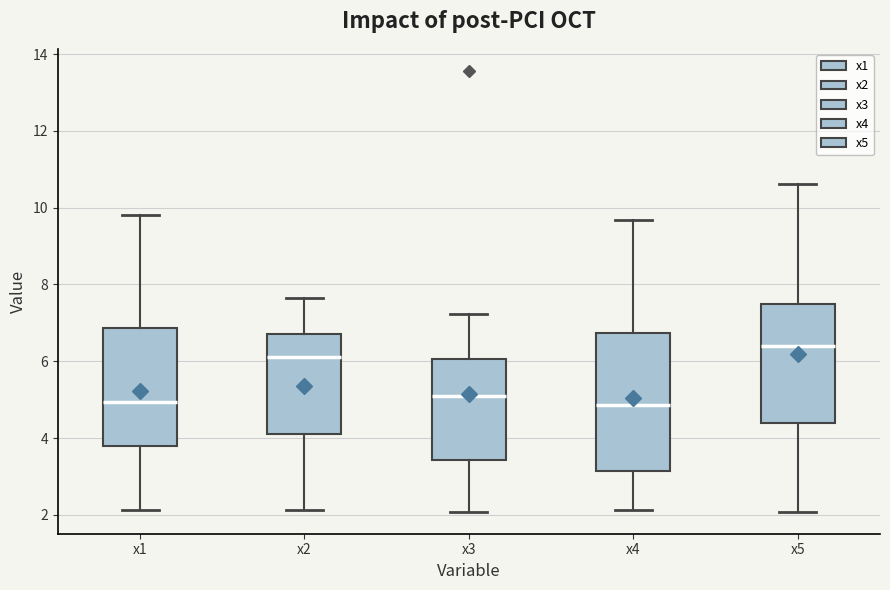

Where is the lower edge of the box for x3 on the y-axis? The values are not printed on the chart, so give them approximately, as read against the axis.

3.4